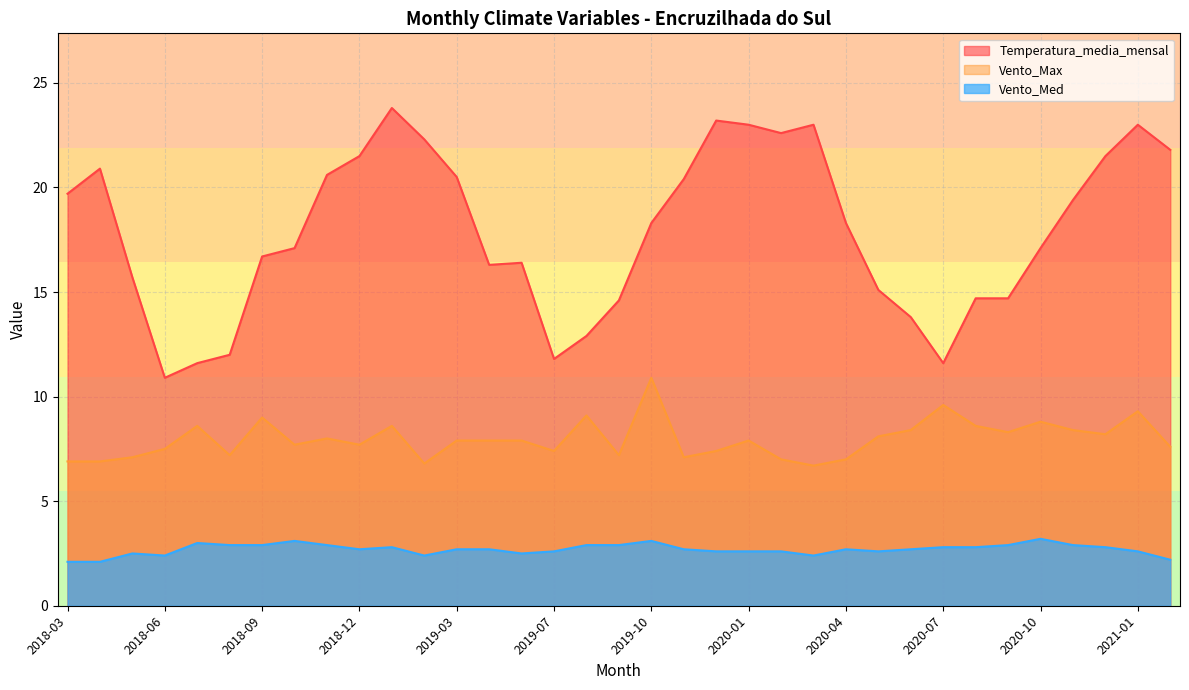

True or false: Vento_Med and Vento_Max cross at least once.

False